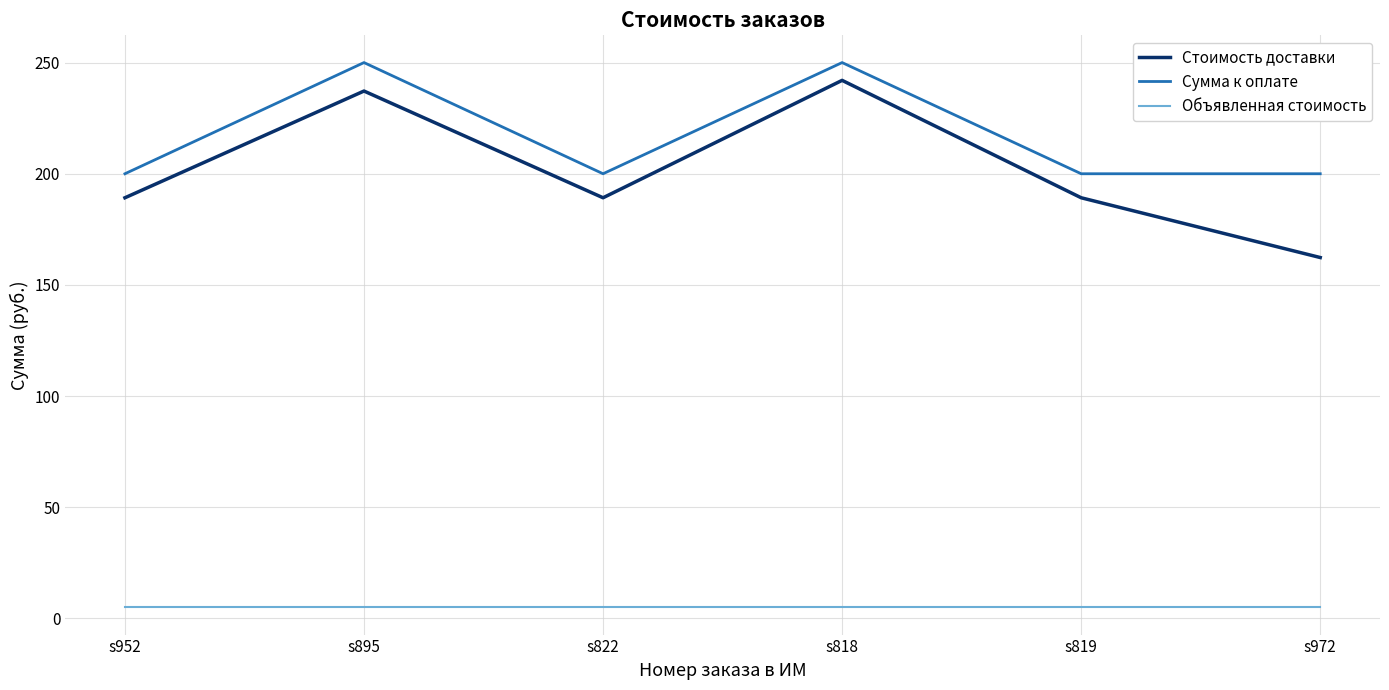

What position from the left is s822?

3